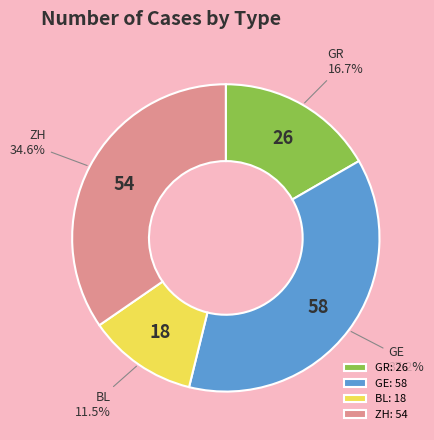

Do GE and ZH together represent more than half of the pie?

Yes